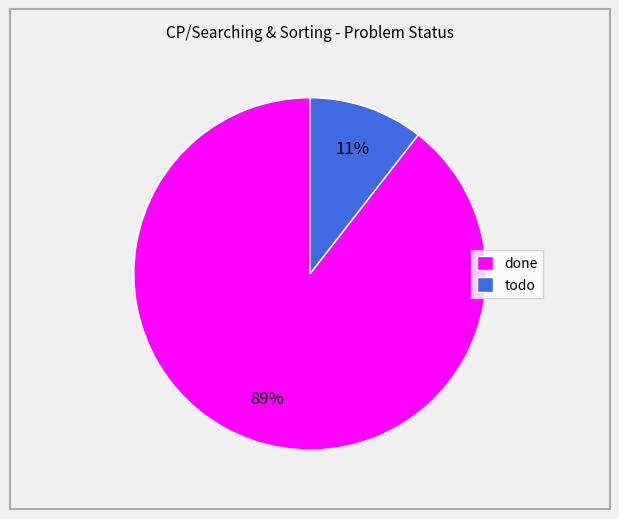

What is the smallest slice in the pie chart?

todo